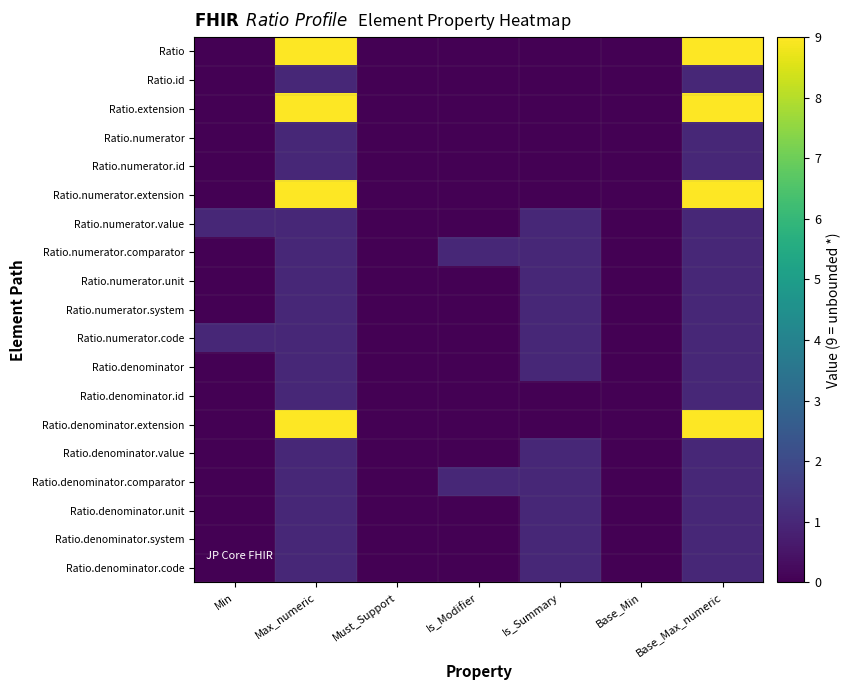

Which category has the highest value across all series?

Max_numeric